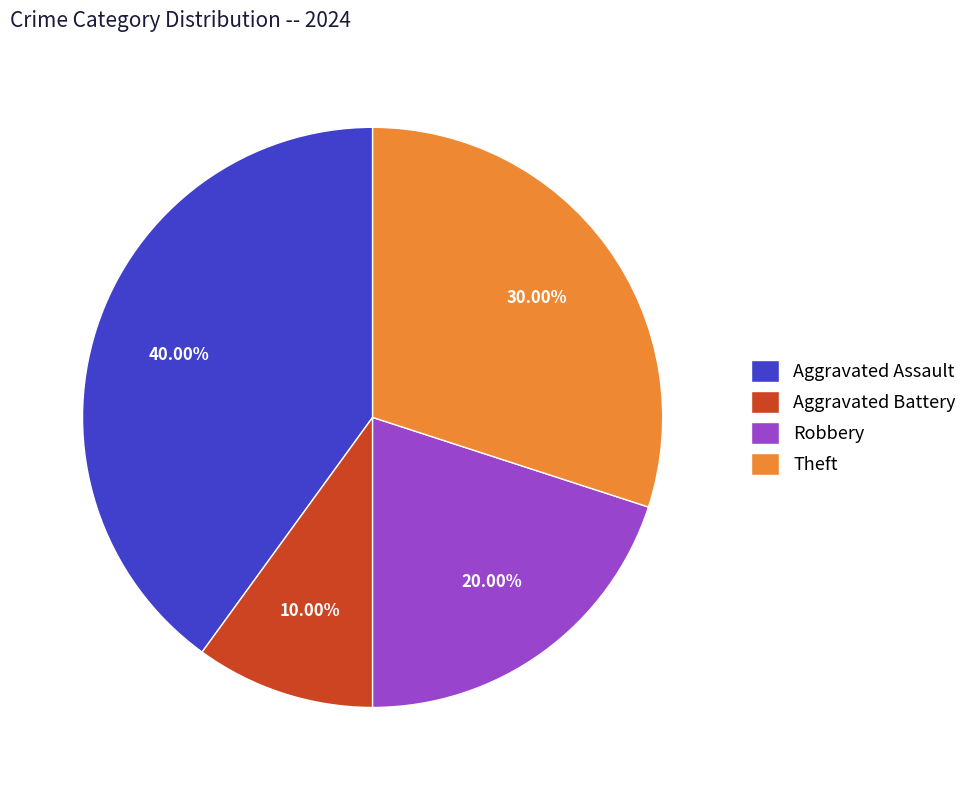

How much of the chart is everything except Theft?

70.0%